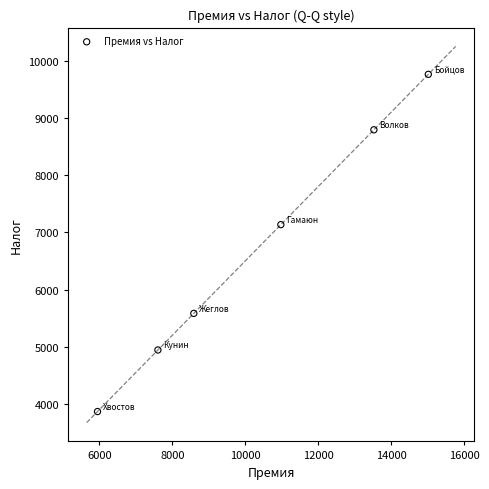

What Y value in the scatter plot is closest to 6814?

7134.1